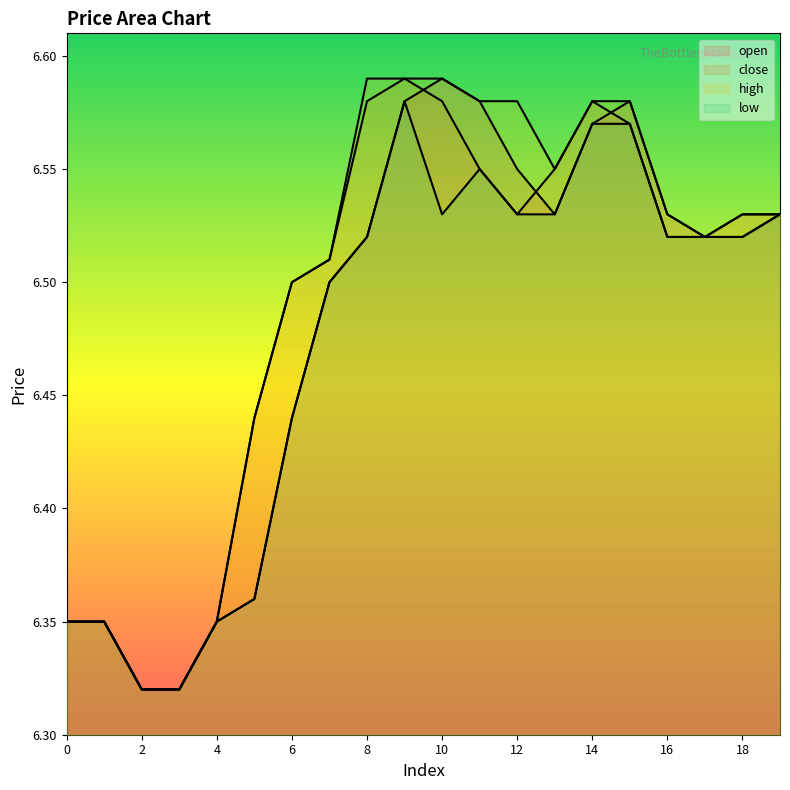

What is the sum of all low values?

129.5